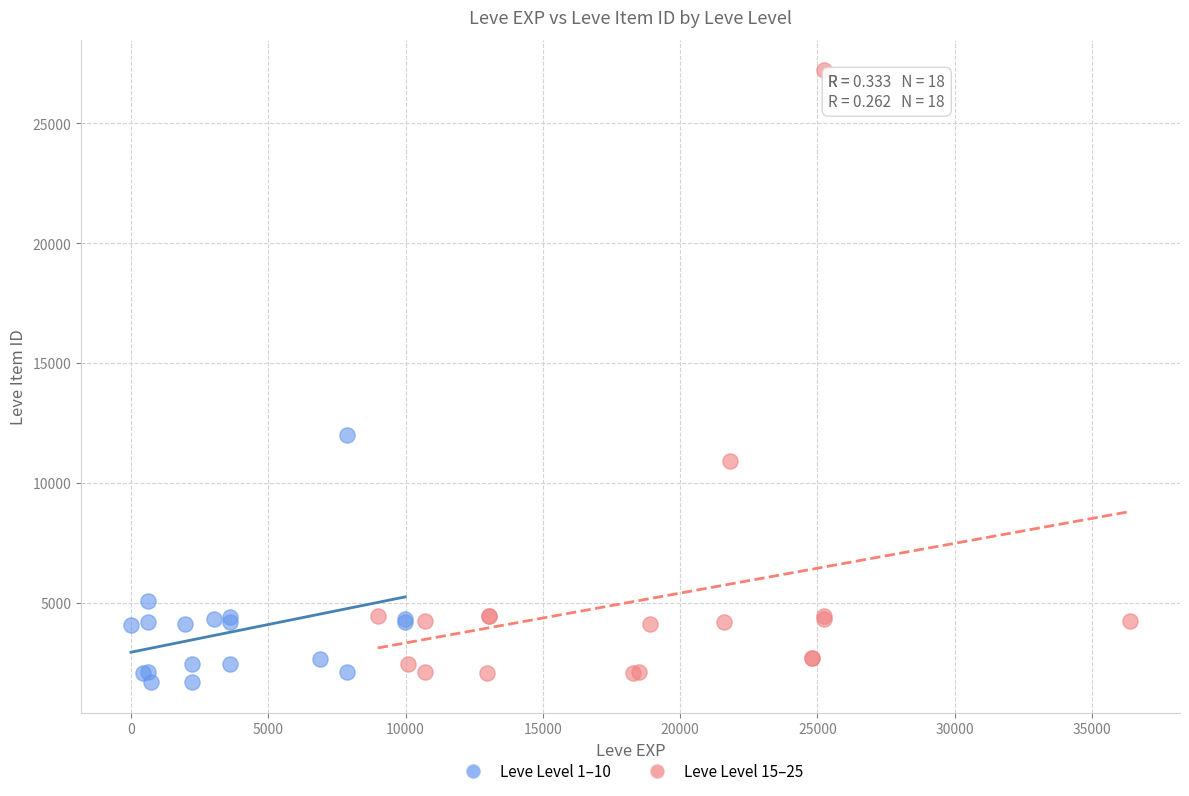

Which series has the widest spread of Y values?

Leve Level 15–25